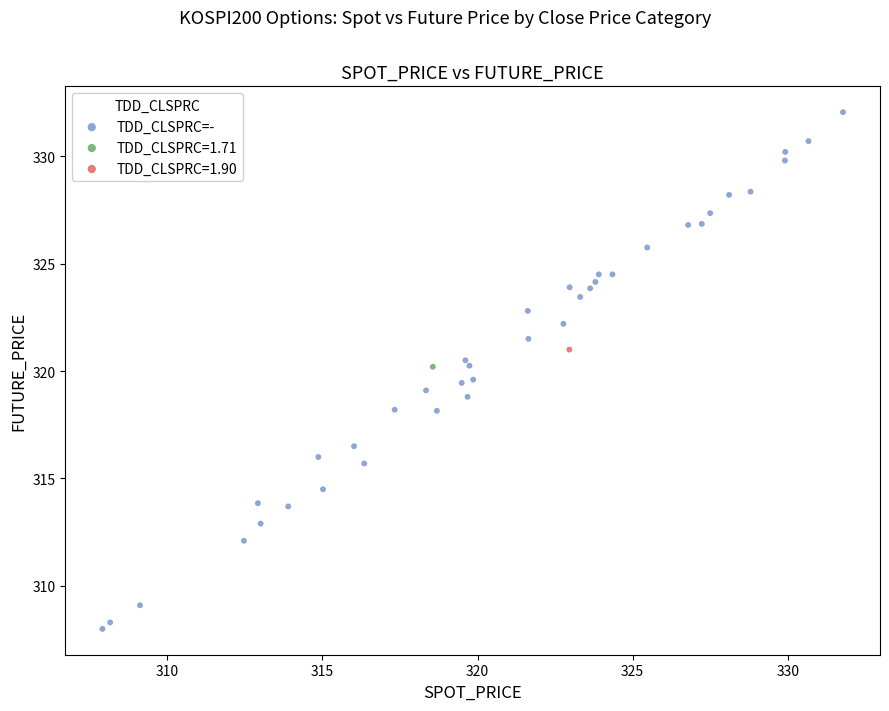

What are all the series names shown in the legend?

TDD_CLSPRC=-, TDD_CLSPRC=1.71, TDD_CLSPRC=1.90